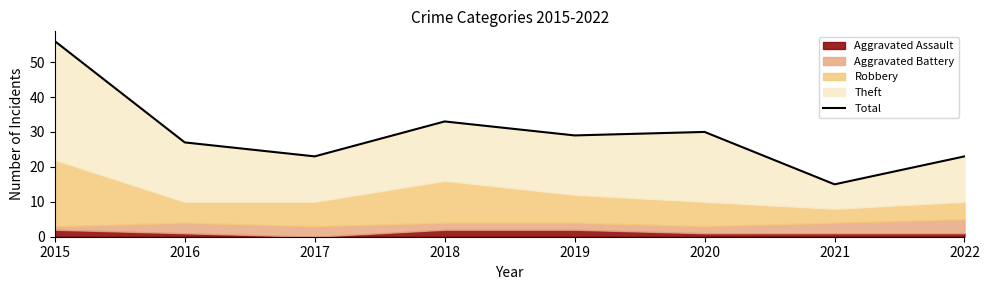

What is the average value?

30